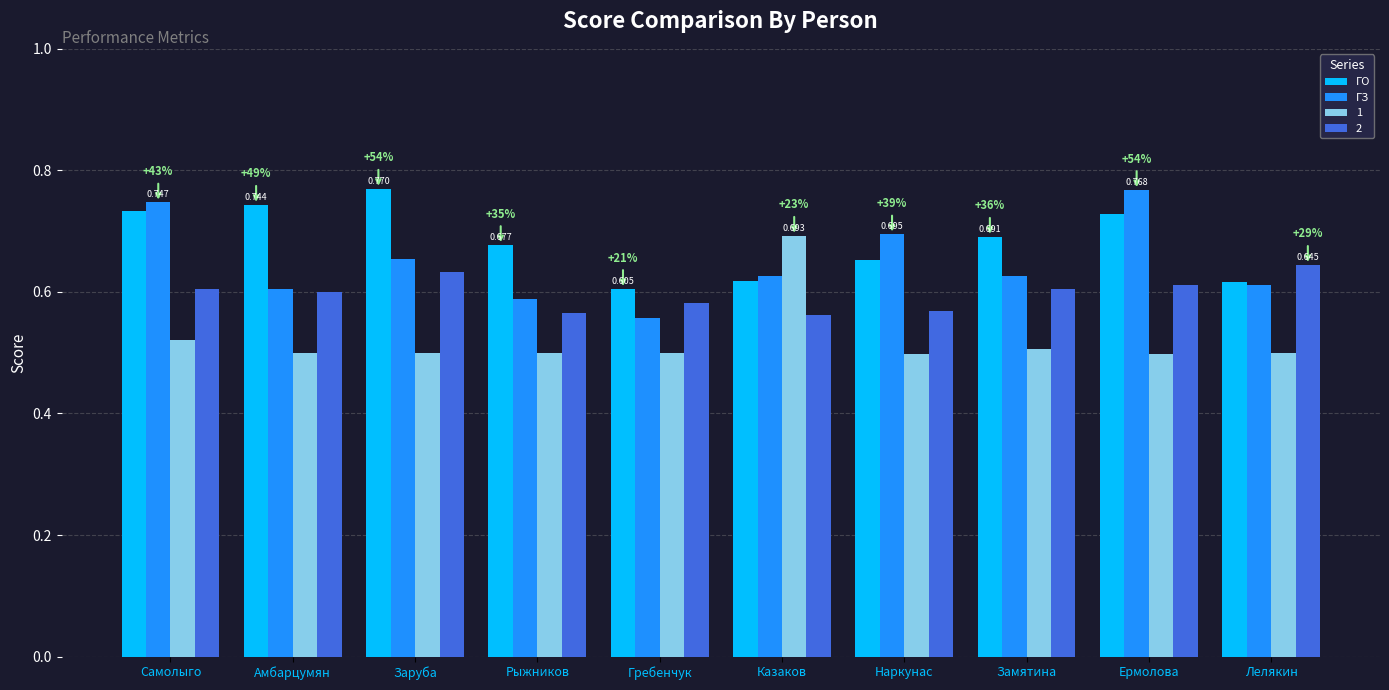

Which category has the lowest value across all series?

Наркунас